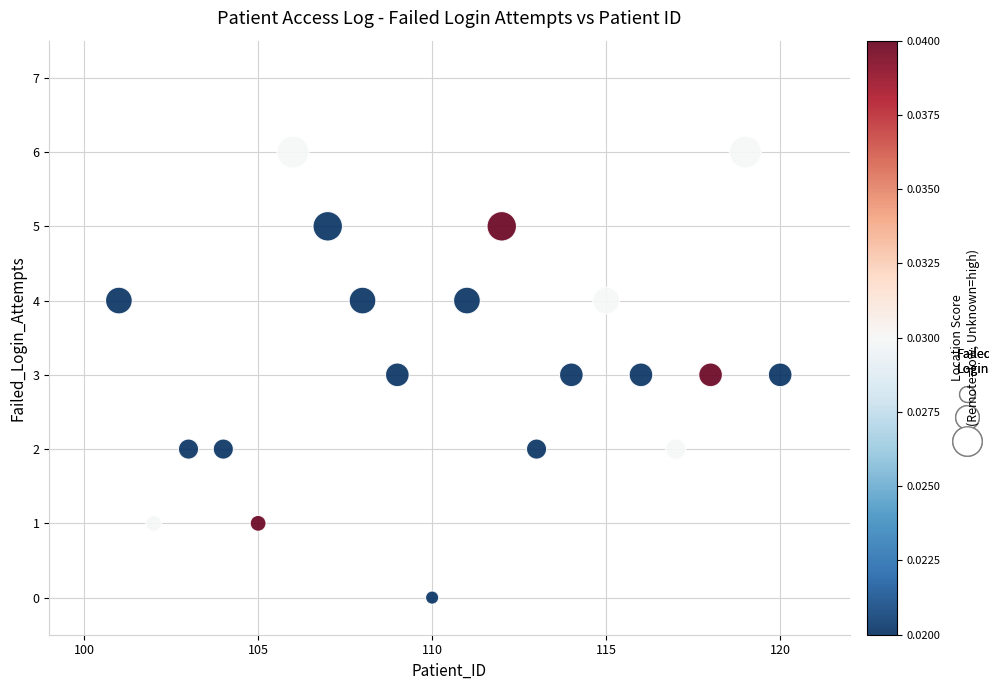

What is the range of Y values (max minus min)?

6